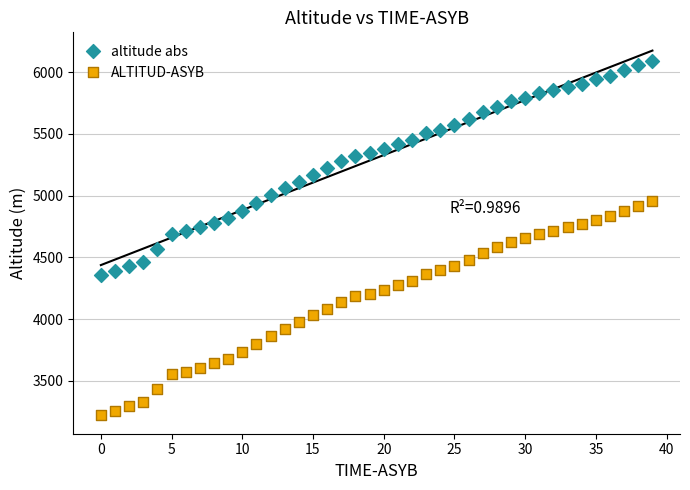

Which series reaches the maximum Y coordinate?

altitude abs